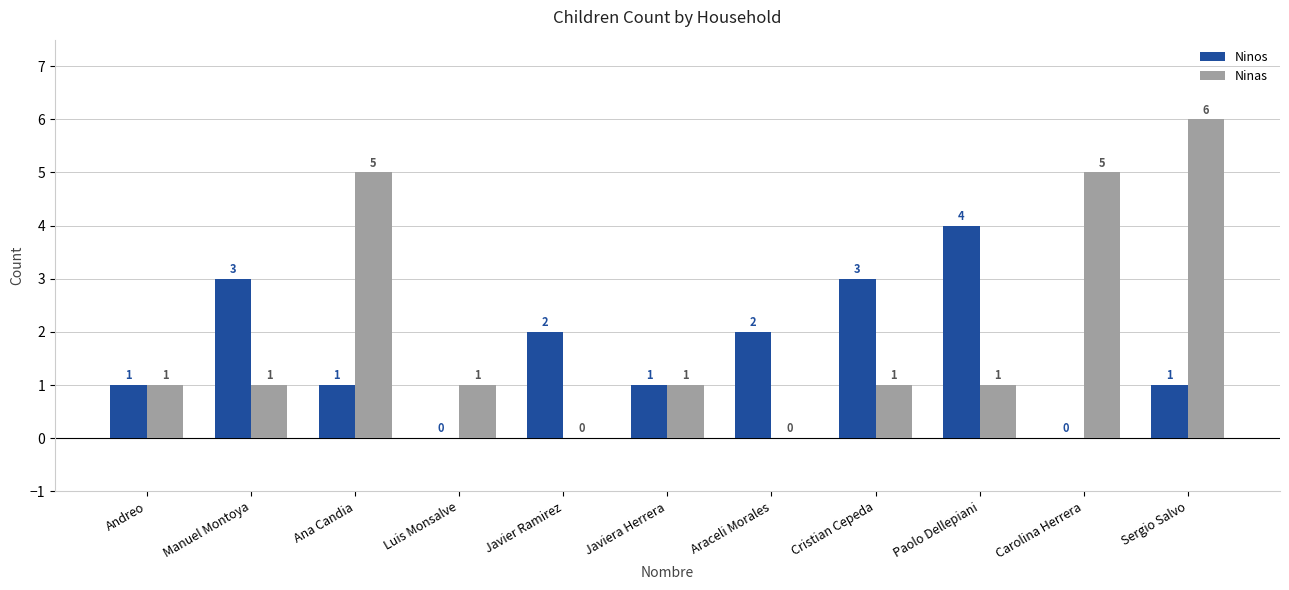

What is the sum of the Ninos values at Araceli Morales and Sergio Salvo?

3